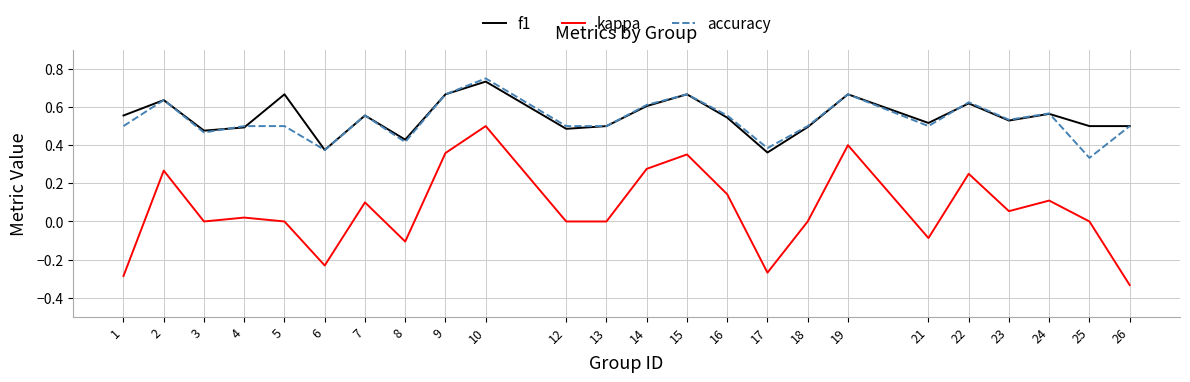

The f1 series shows 0.8 at 4. True or false?

False